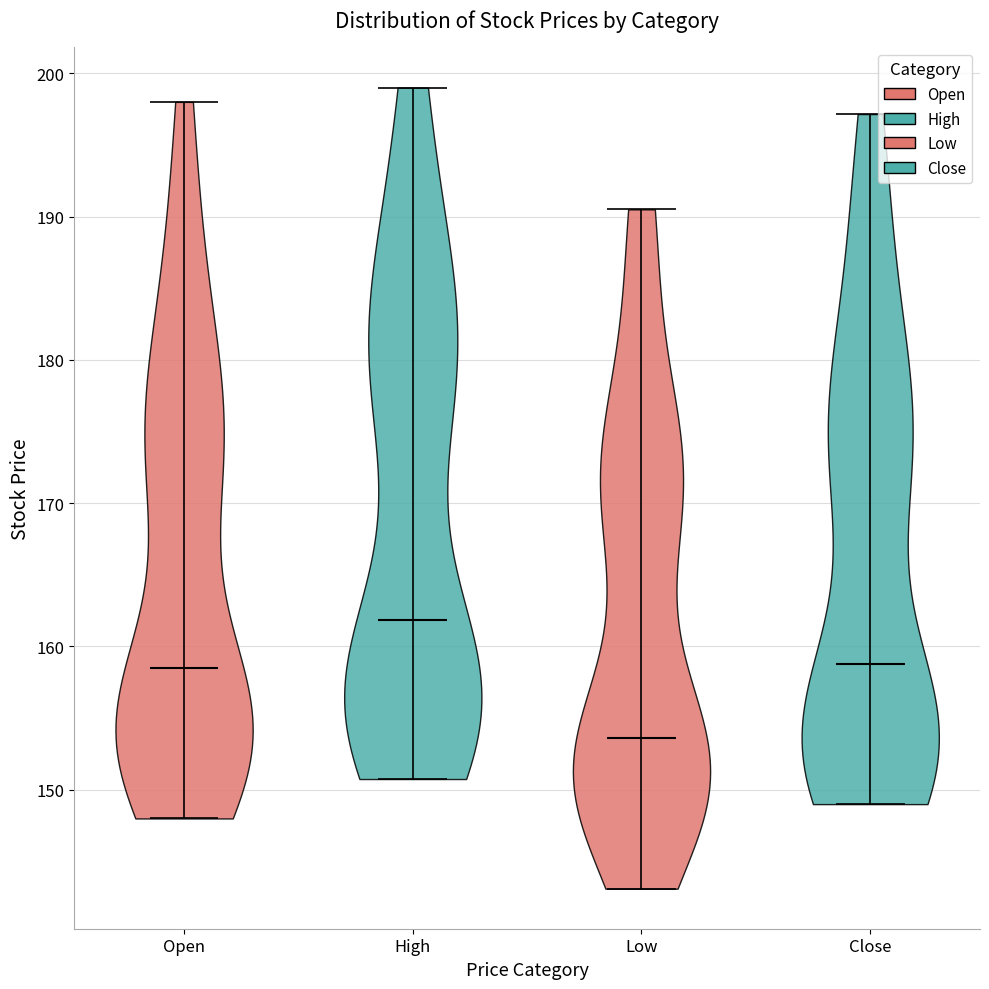

Reading left to right, read every violin against the y-axis: where its median line is, and the lowest and highest points it reaches. The values are not printed on the chart, so give them approximately, as read against the axis.

Open: median line 158, lowest point 148, highest point 198
High: median line 162, lowest point 151, highest point 199
Low: median line 154, lowest point 143, highest point 191
Close: median line 159, lowest point 149, highest point 197